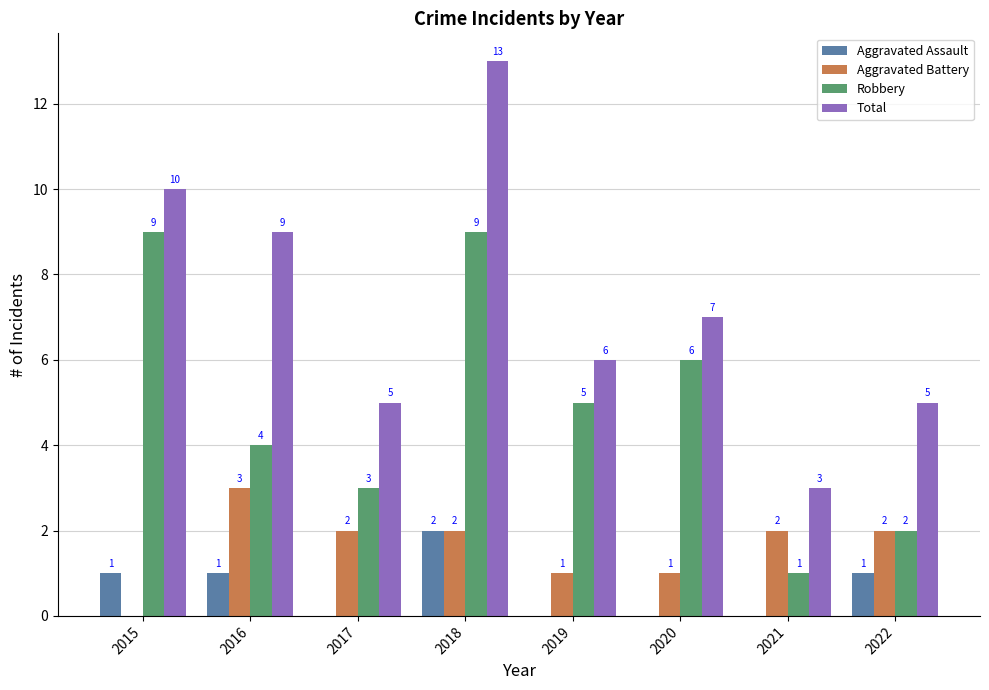

Is the value of Robbery at 2020 greater than the value of Aggravated Battery at 2021?

Yes